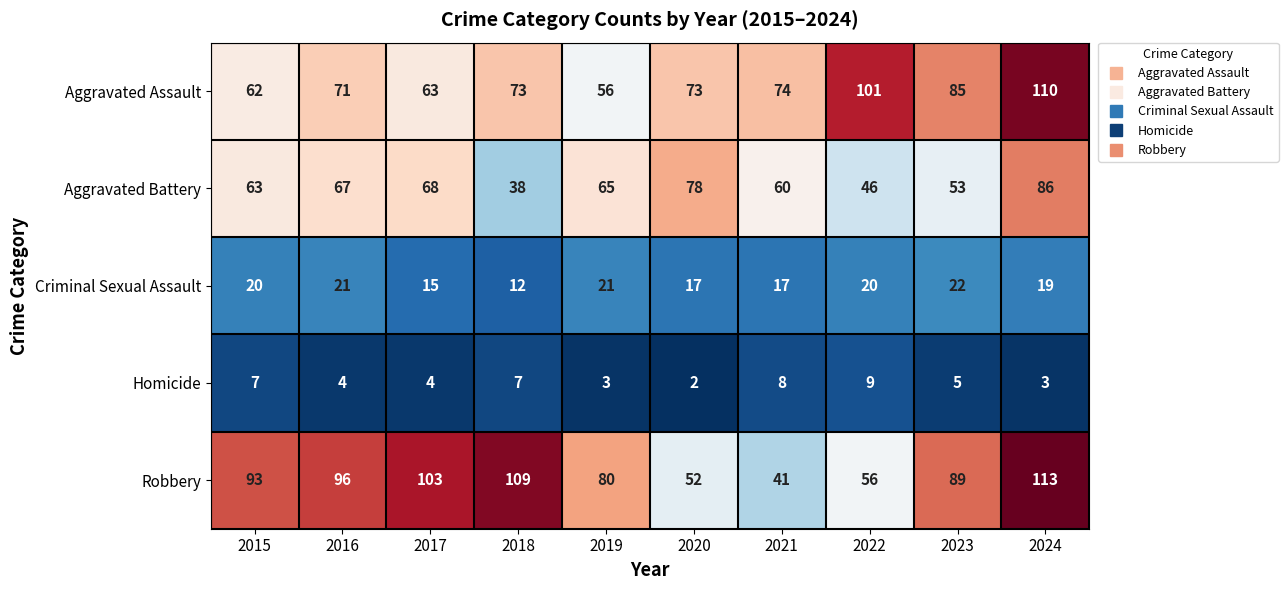

Which category has the highest value across all series?

2024